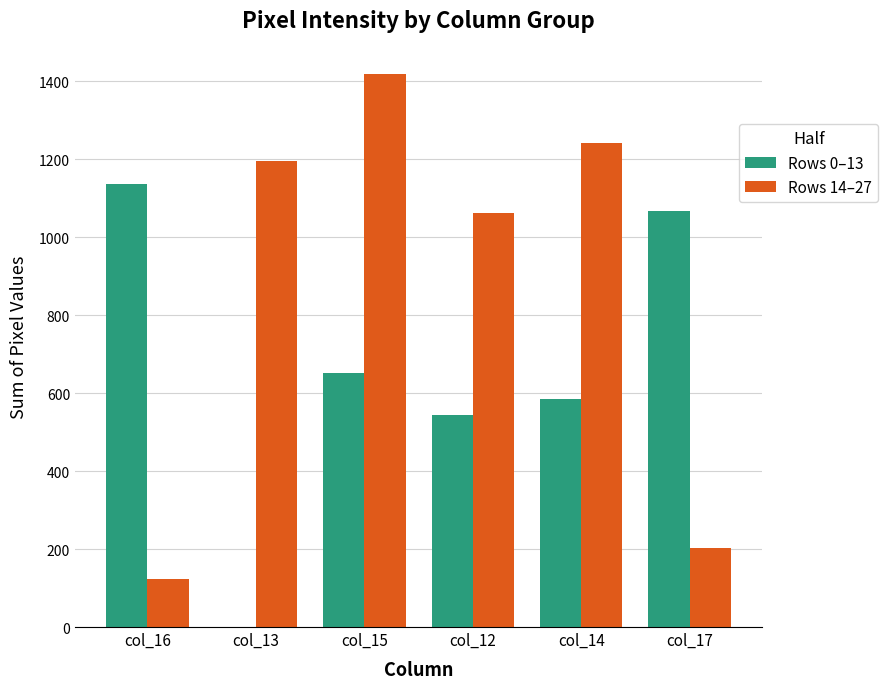

Are the bars grouped side by side (vs. stacked)?

Yes